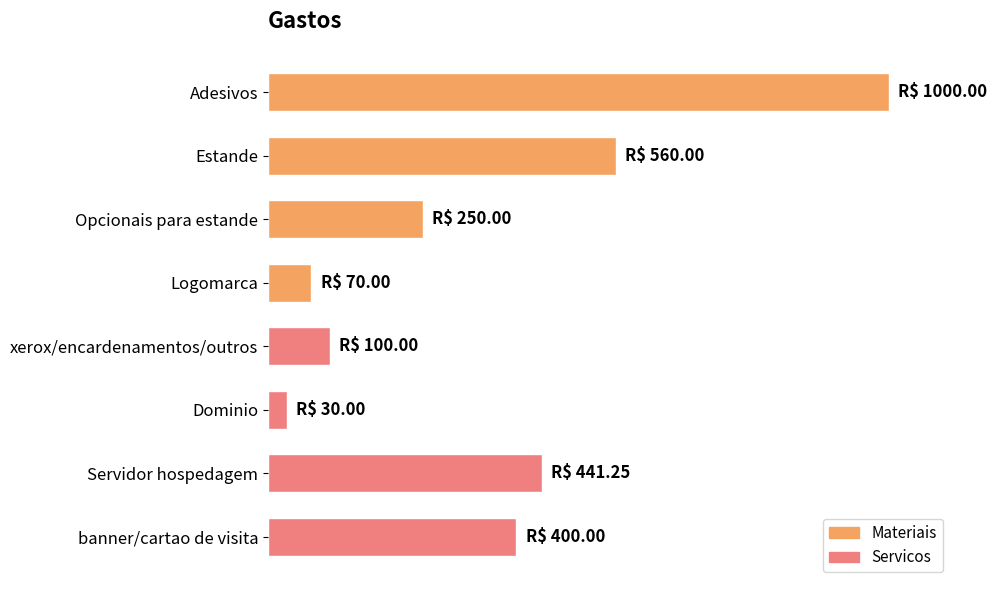

List the labels in order of value, smallest first.

Dominio, Logomarca, xerox/encardenamentos/outros, Opcionais para estande, banner/cartao de visita, Servidor hospedagem, Estande, Adesivos